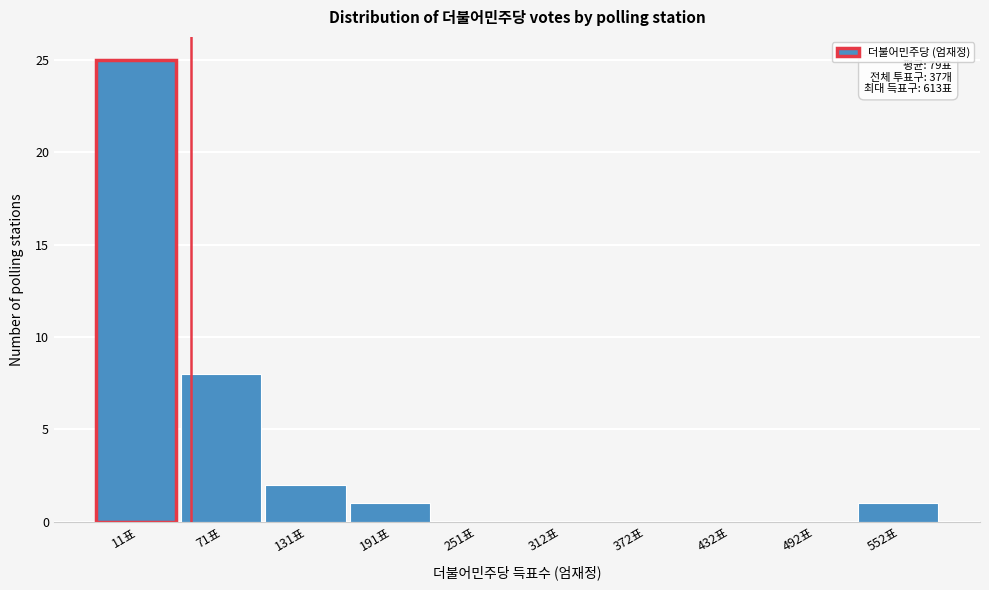

Between 131표 and 372표, which is larger?

131표